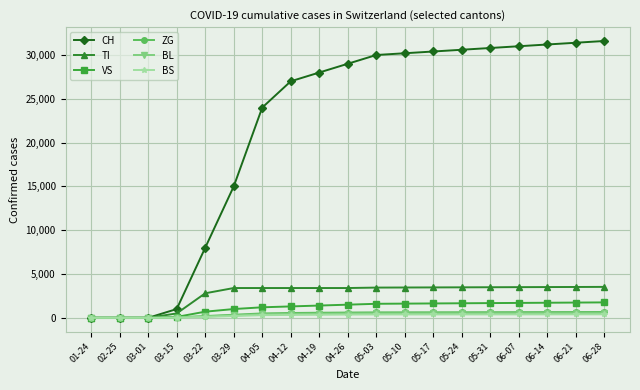

The value of VS at 05-03 is 1600. True or false?

True